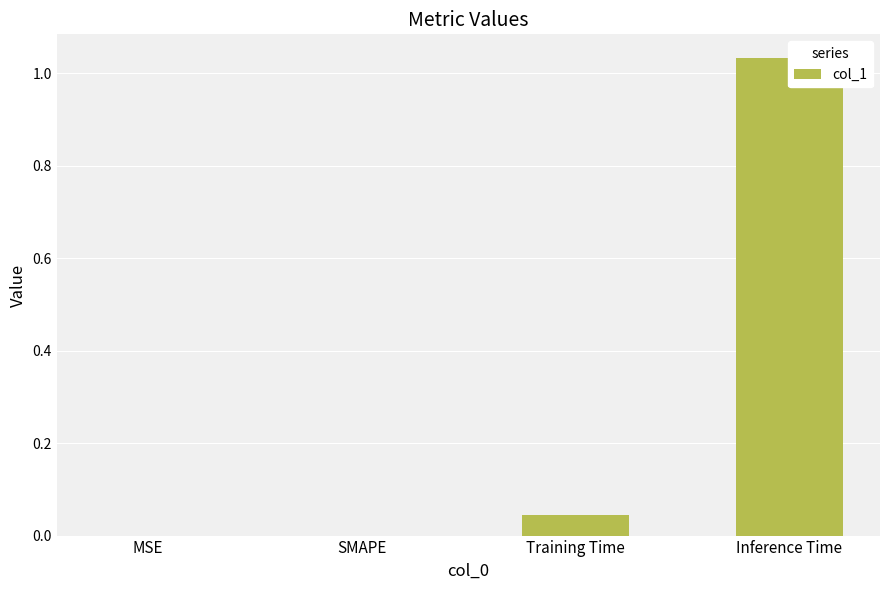

The value at SMAPE is 0.0. True or false?

True